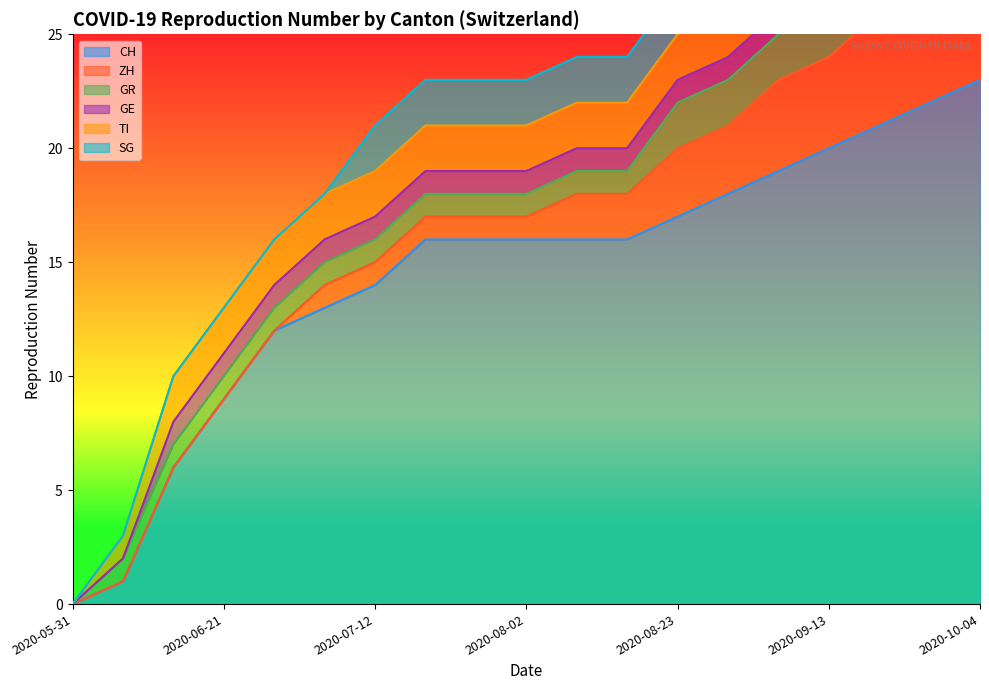

What is the difference between the SG values at 2020-07-26 and 2020-06-07?

2